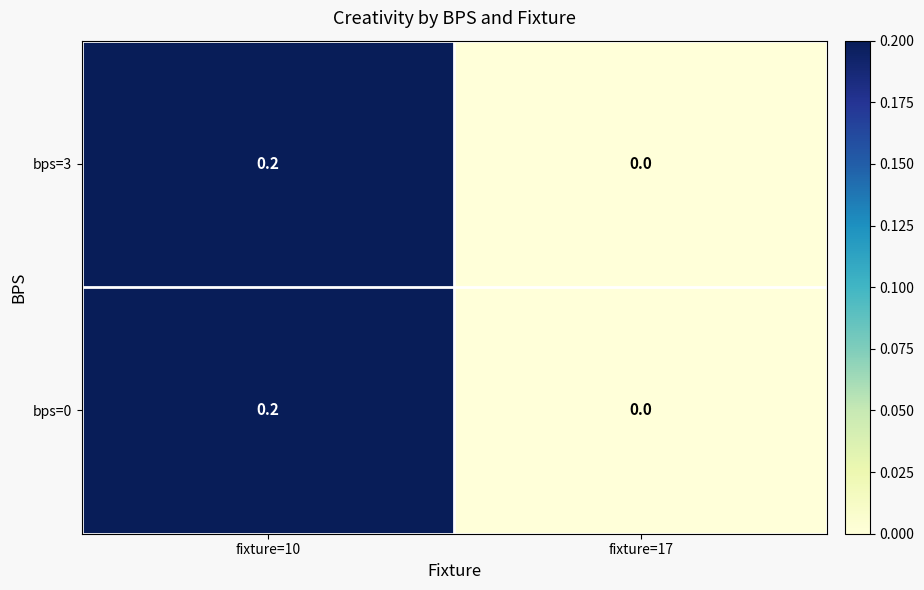

How many data points does each series have?

2